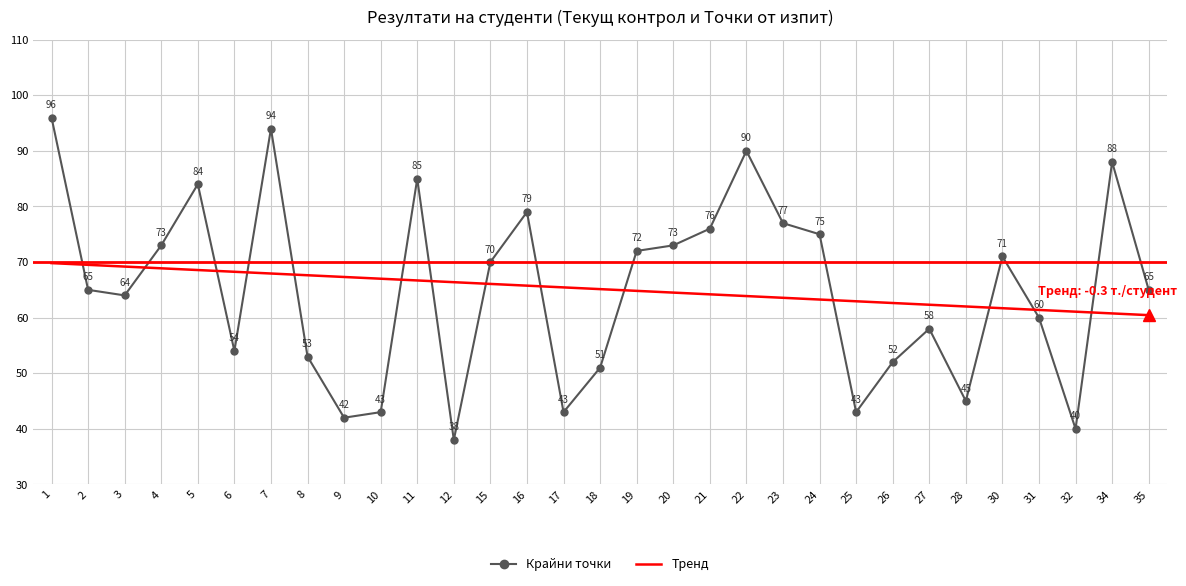

What is the value of the Крайни точки point at the 24th from the left?

52